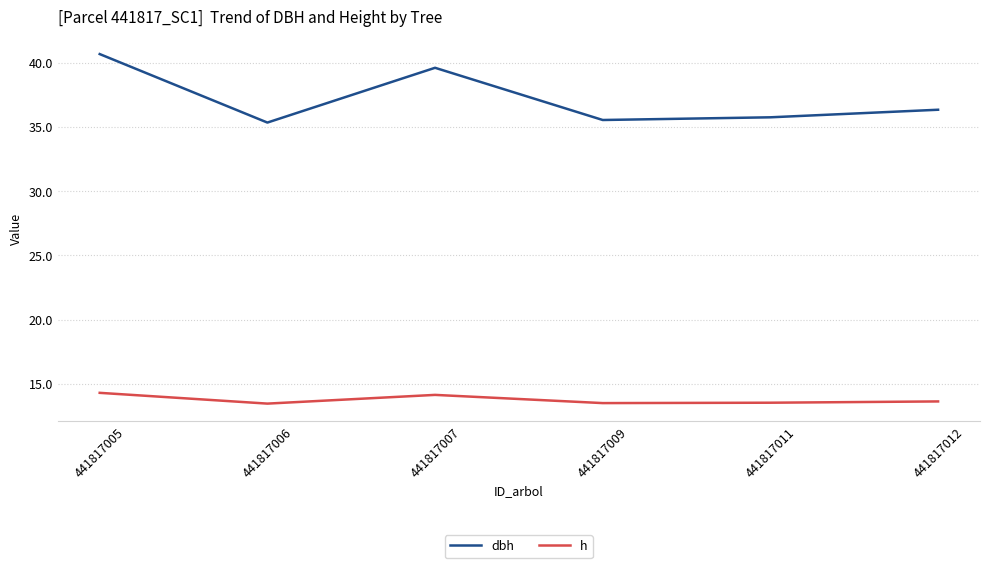

True or false: dbh and h intersect in this chart.

False